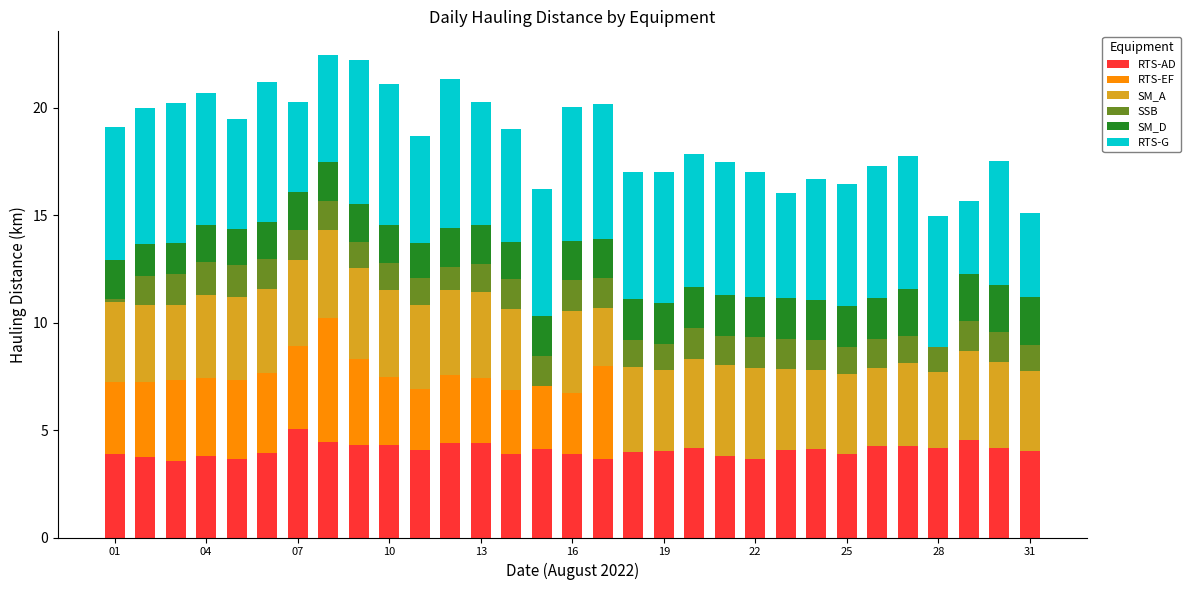

What are all the series names shown in the legend?

RTS-AD, RTS-EF, SM_A, SSB, SM_D, RTS-G